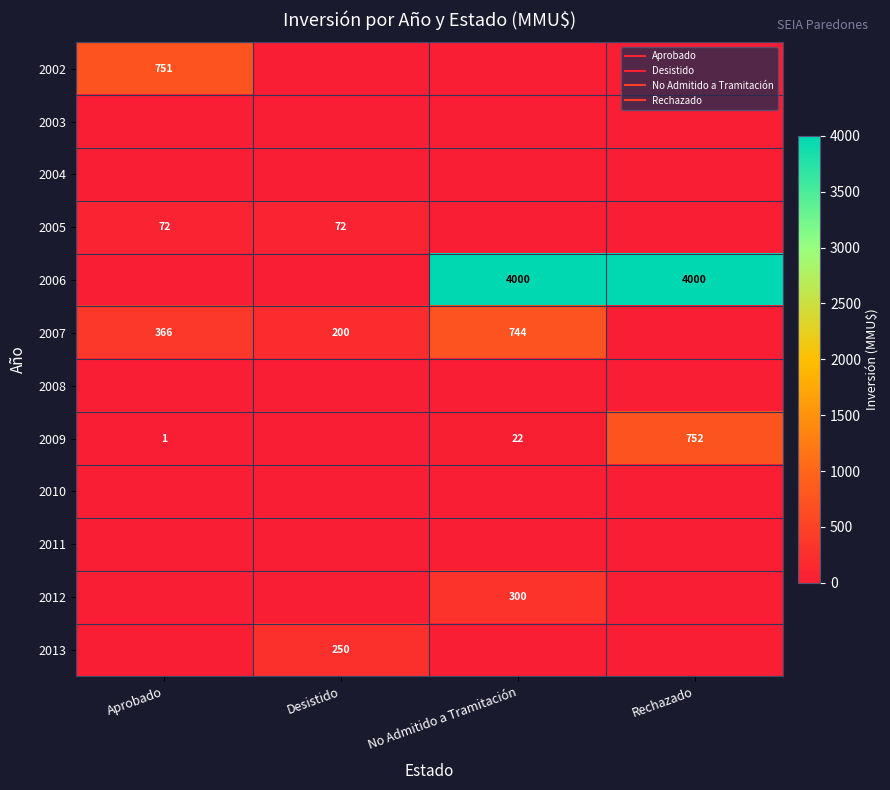

What is the average value of the 2006 series?

2000